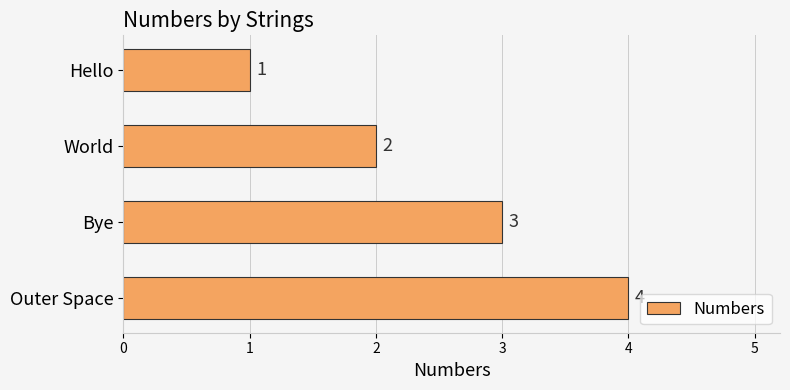

What is the difference between the maximum and minimum values?

3